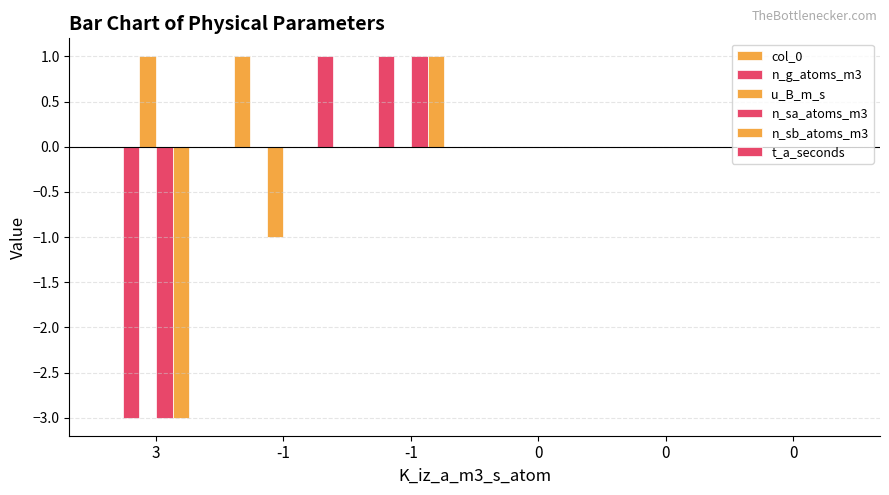

Does the chart contain stacked bars?

No